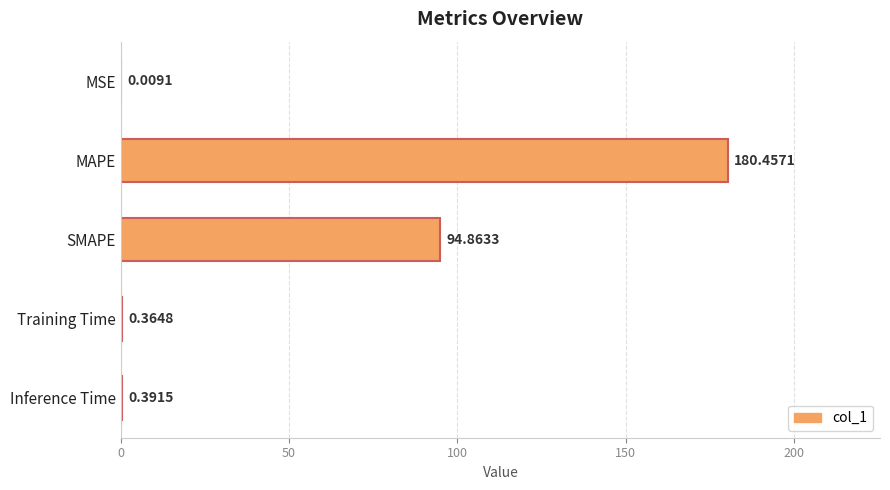

Are the bars horizontal?

Yes